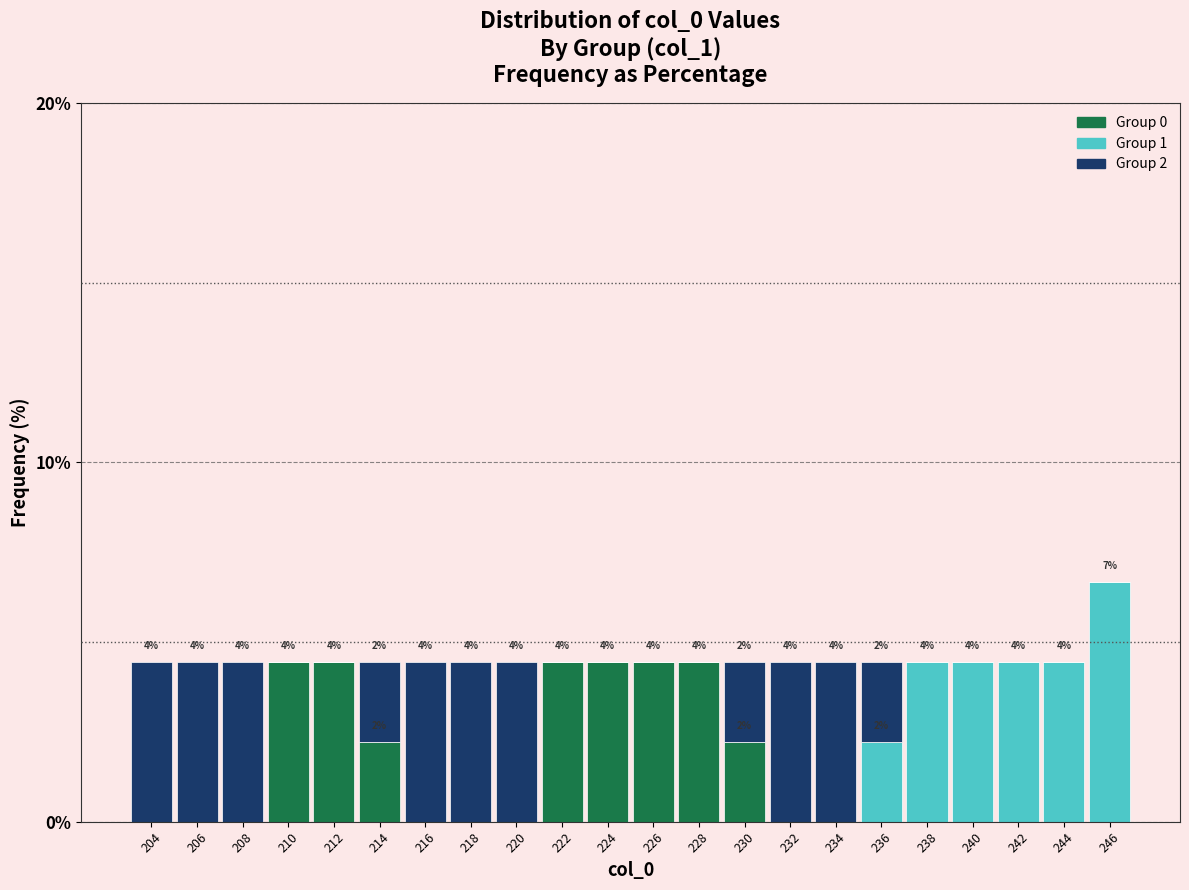

The Group 0 series shows 4.4 at 226. True or false?

True